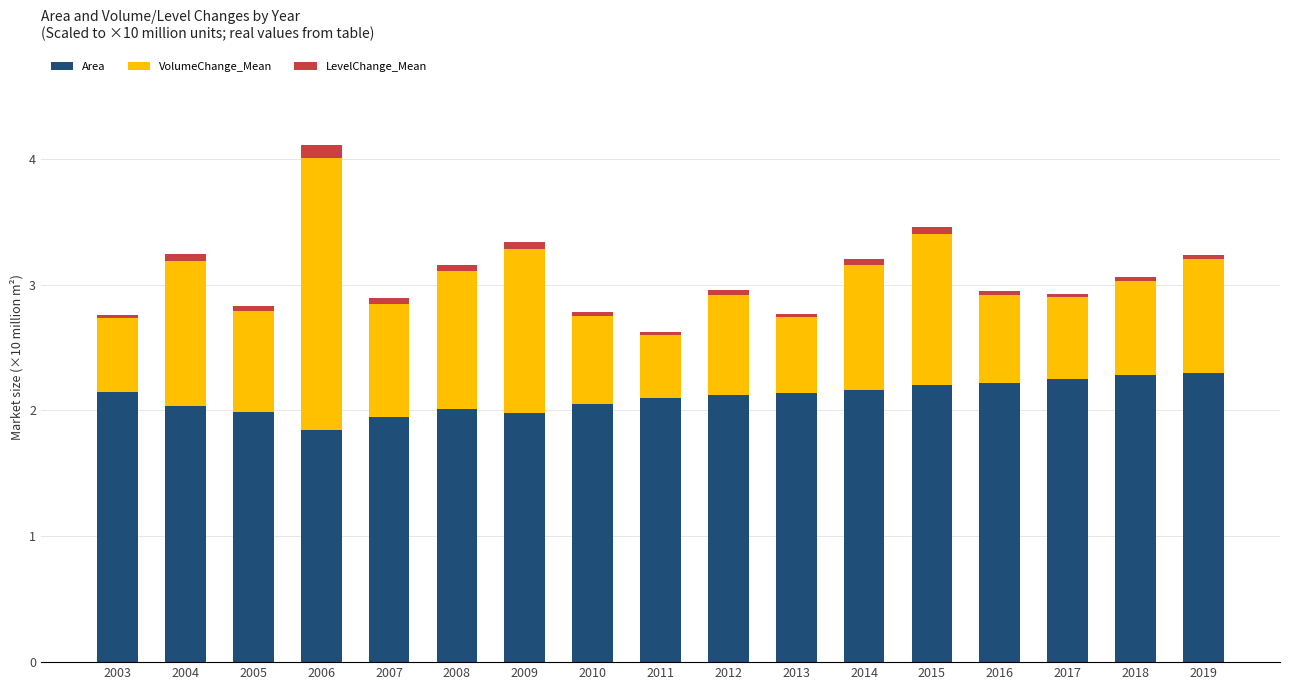

At which label does Area first exceed 2?

2003